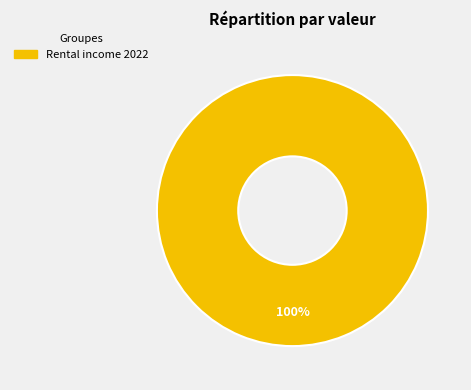

Count the number of slices in the pie.

1